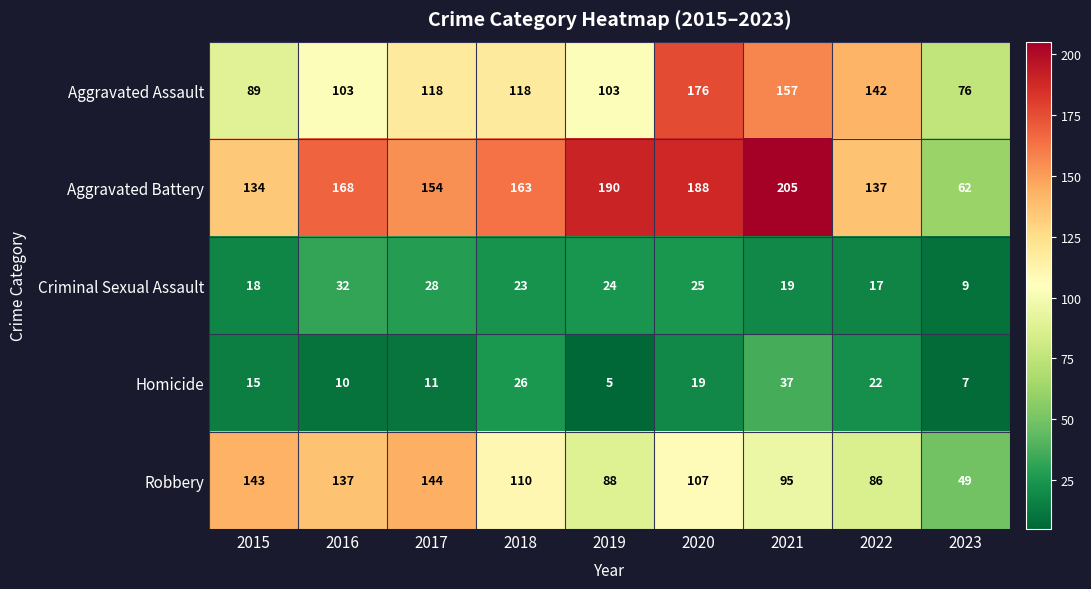

Which category has the lowest value across all series?

2019